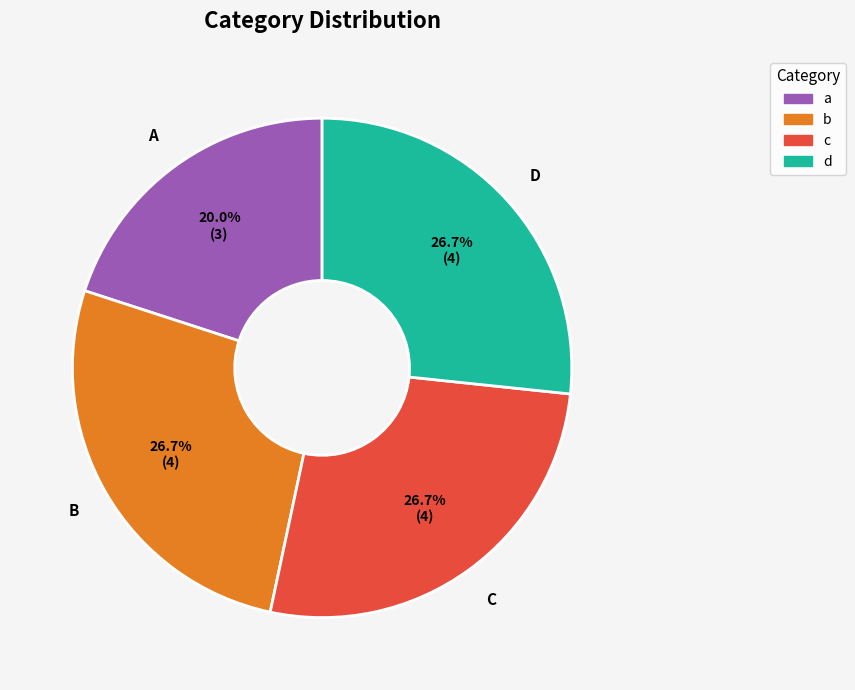

To the nearest percent, what is the difference between the c and a slice percentages?

7%